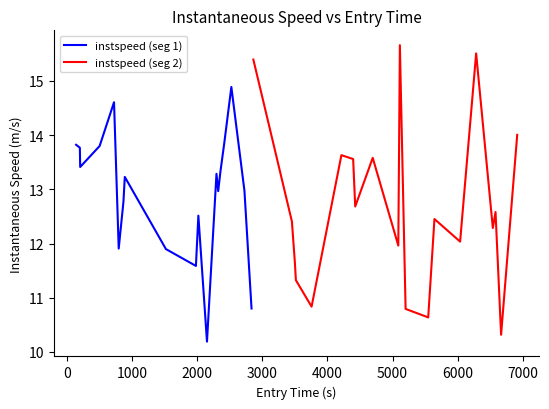

List the labels in order of value, smallest first.

11, 37, 31, 30, 18, 23, 22, 9, 21, 8, 5, 28, 33, 35, 20, 32, 10, 36, 26, 6, 13, 17, 7, 12, 14, 2, 25, 27, 24, 1, 3, 0, 15, 38, 4, 16, 19, 34, 29